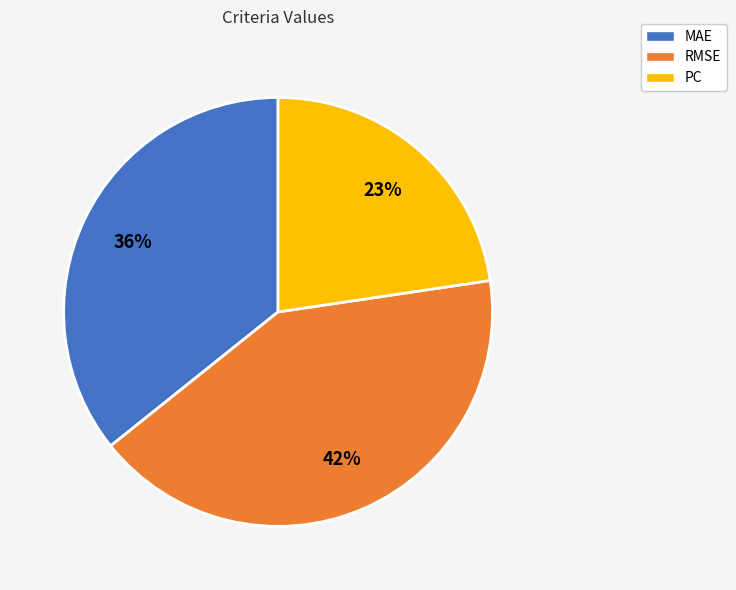

Does MAE account for over 50% of the chart?

No